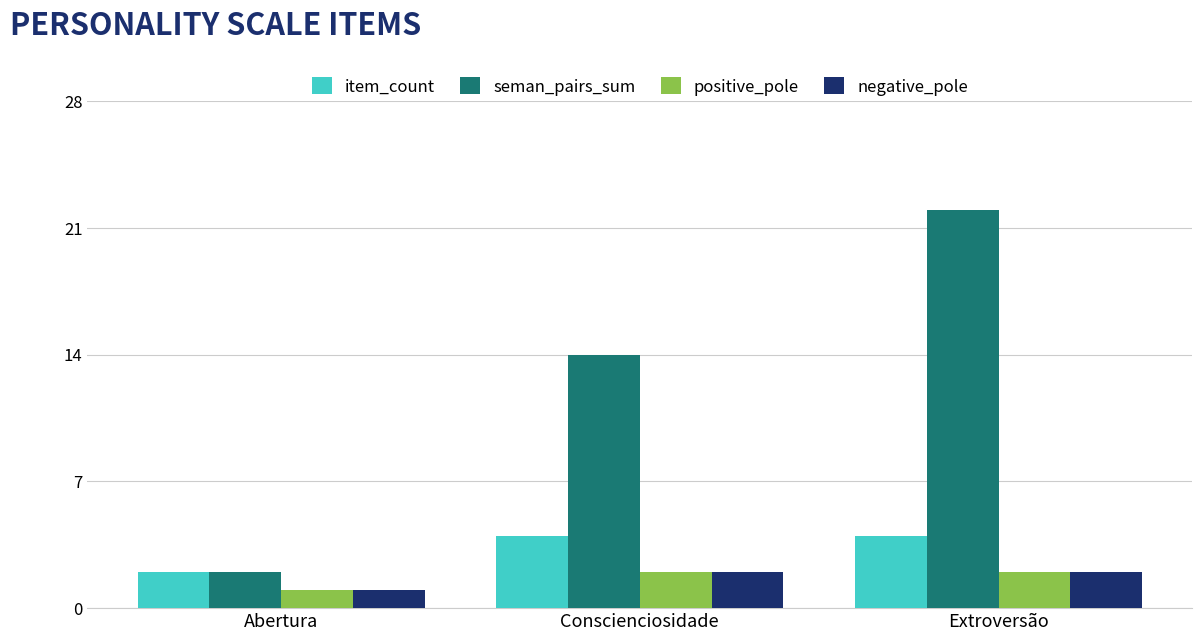

What are all the series names shown in the legend?

item_count, seman_pairs_sum, positive_pole, negative_pole